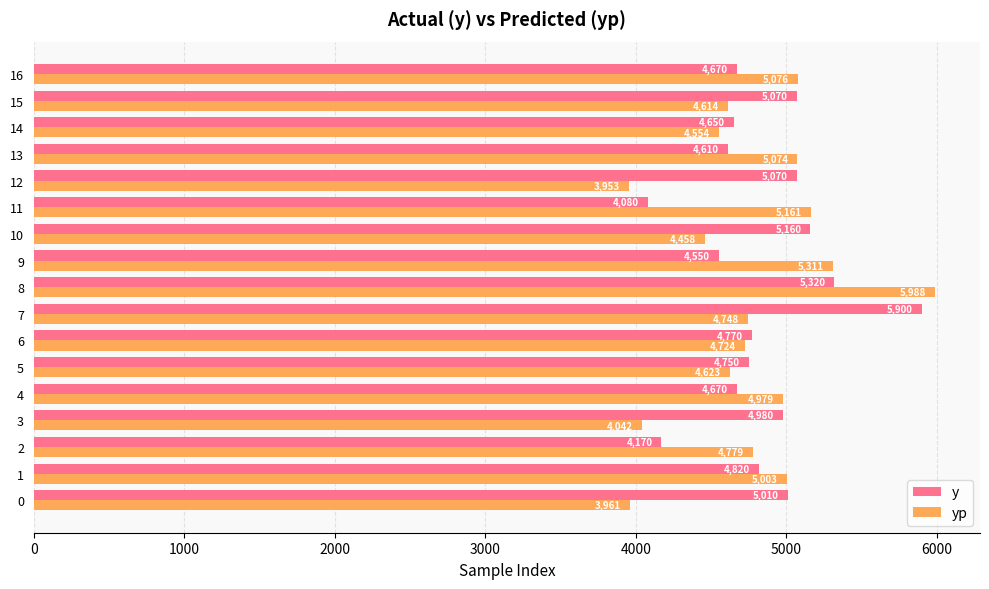

What is the maximum value for yp?

5987.6